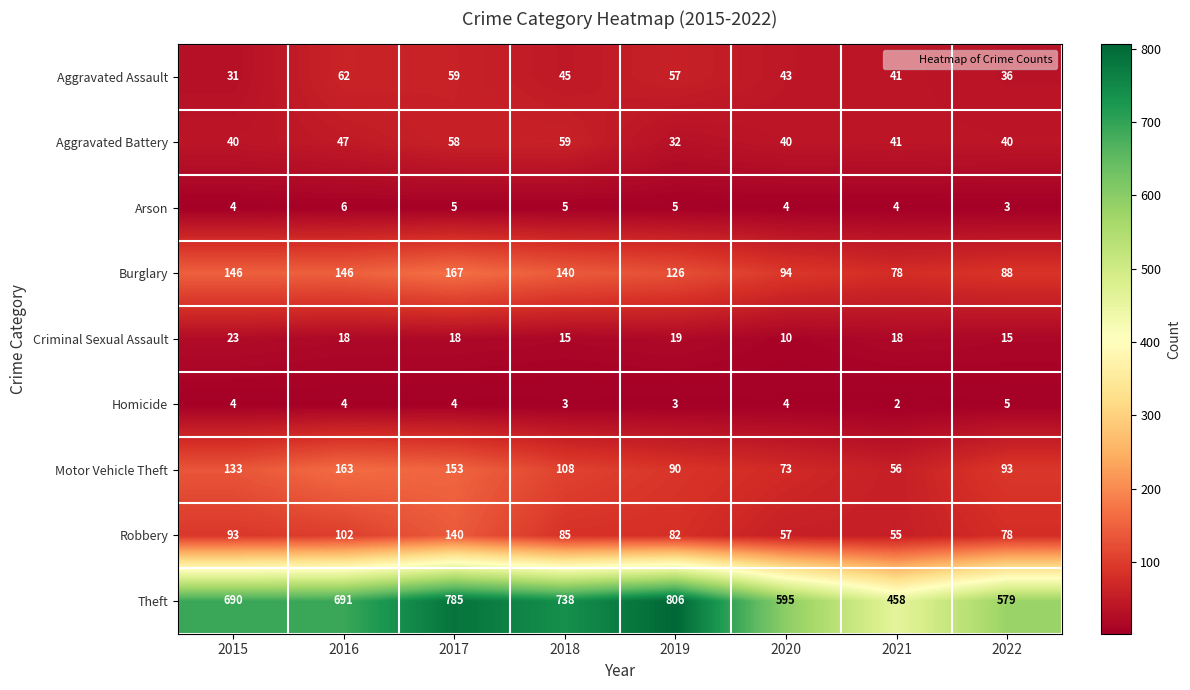

List the series in order of their peak value, lowest first.

Homicide, Arson, Criminal Sexual Assault, Aggravated Battery, Aggravated Assault, Robbery, Motor Vehicle Theft, Burglary, Theft